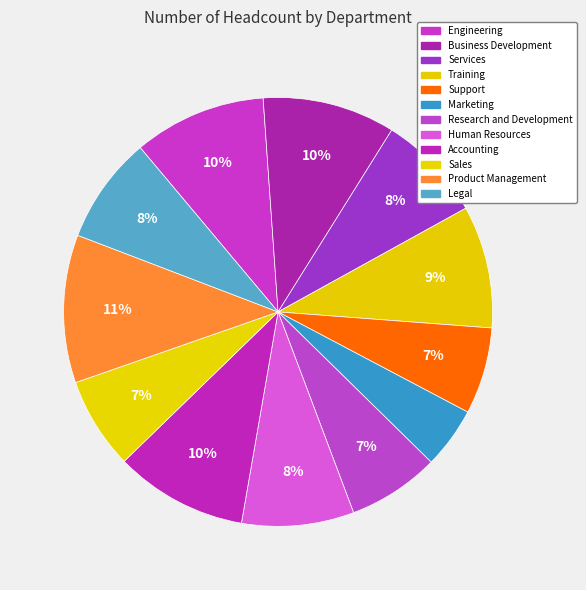

How many segments does this pie chart have?

12